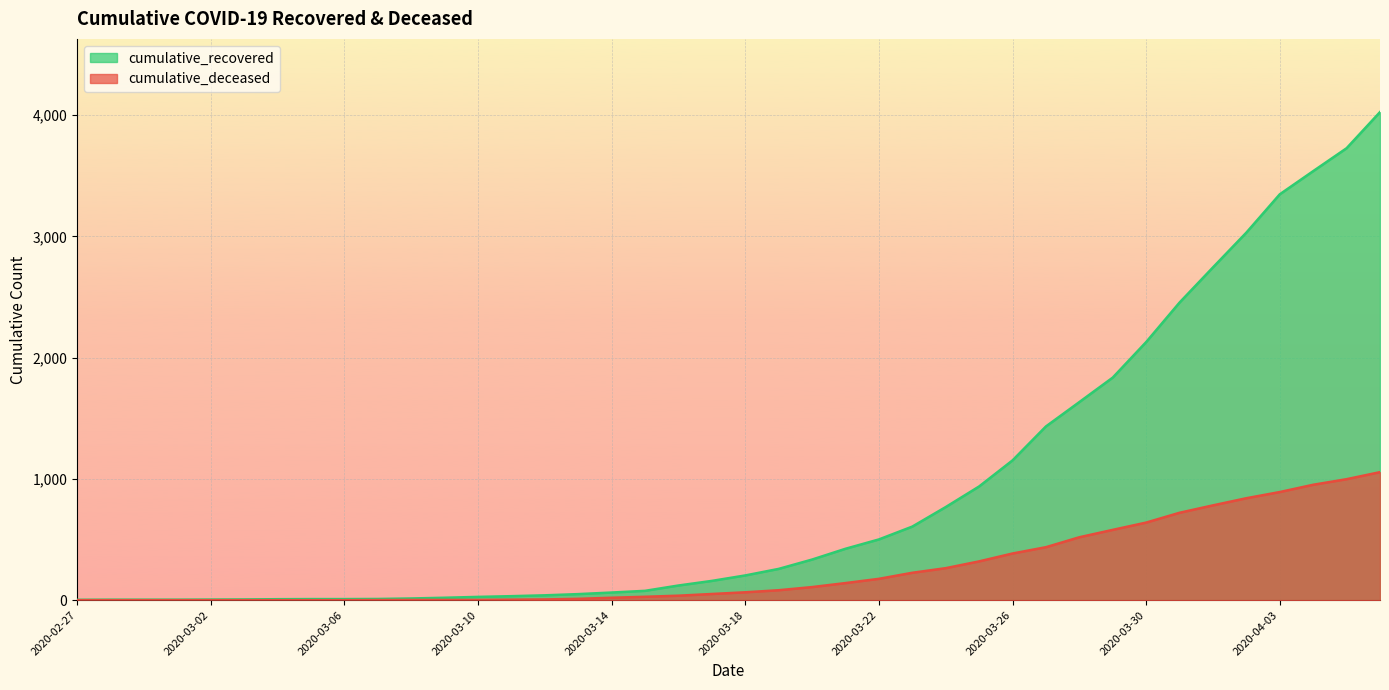

How many values in the cumulative_recovered series exceed 204?

19